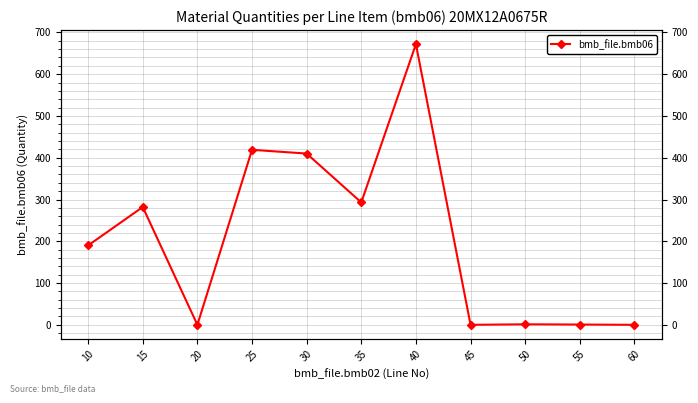

What is the change in value from 10 to 45?

-190.0